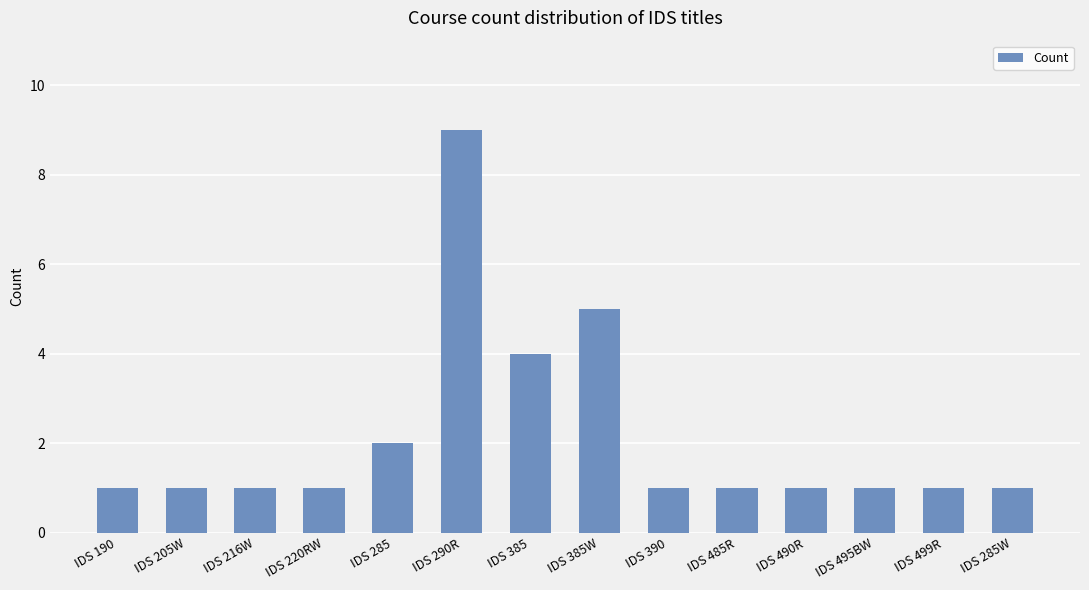

What is the label of the 2nd bar from the left?

IDS 205W